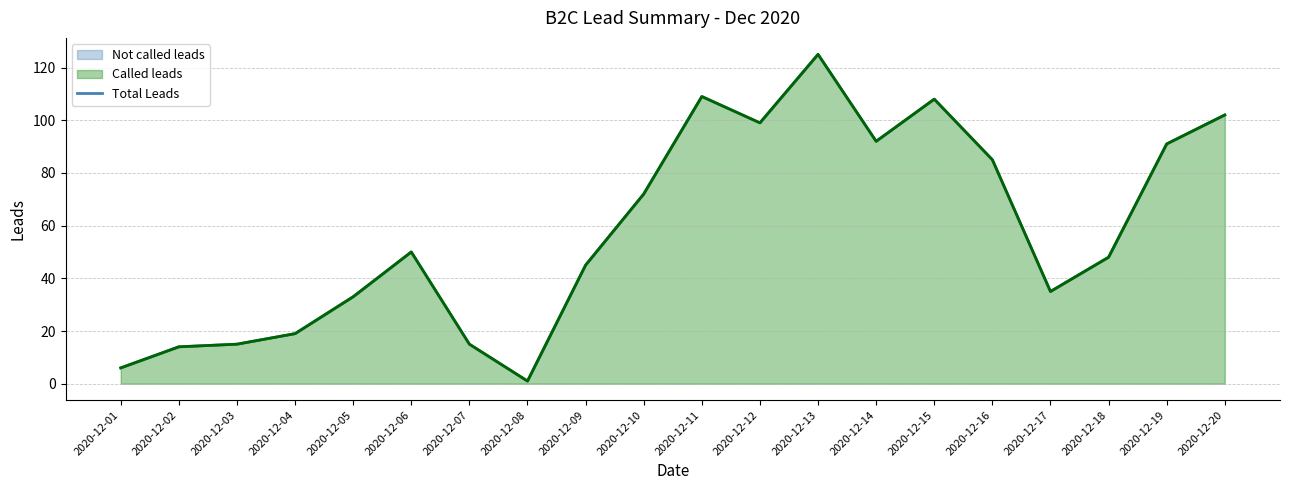

Rank the categories by value from lowest to highest.

2020-12-08, 2020-12-01, 2020-12-02, 2020-12-03, 2020-12-07, 2020-12-04, 2020-12-05, 2020-12-17, 2020-12-09, 2020-12-18, 2020-12-06, 2020-12-10, 2020-12-16, 2020-12-19, 2020-12-14, 2020-12-12, 2020-12-20, 2020-12-15, 2020-12-11, 2020-12-13